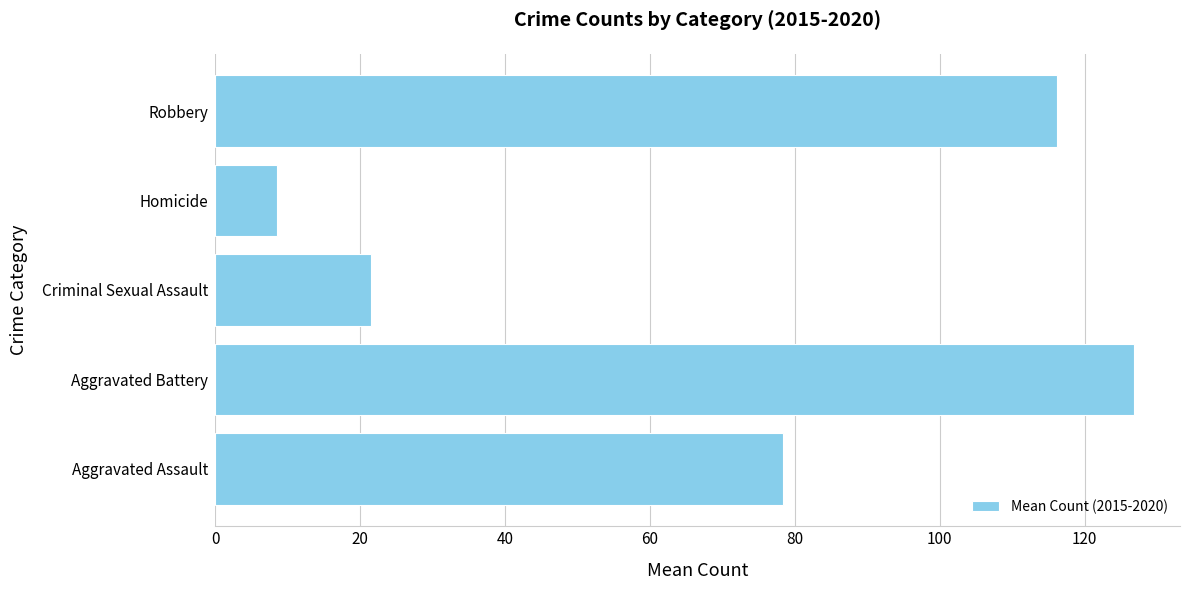

What is the change in value from Aggravated Assault to Aggravated Battery?

+48.5